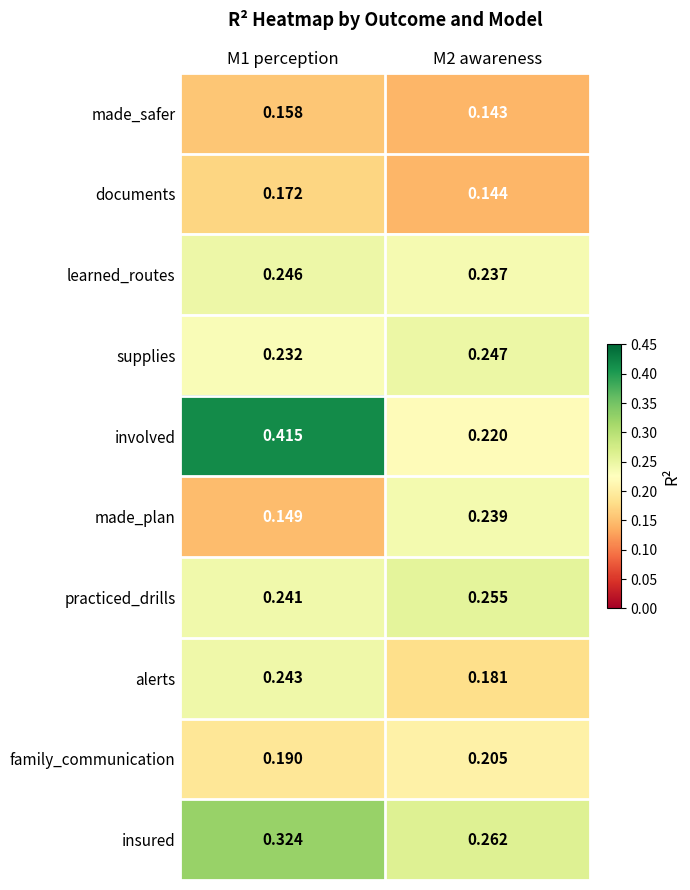

Between M1 perception and M2 awareness, which series saw the biggest shift?

involved